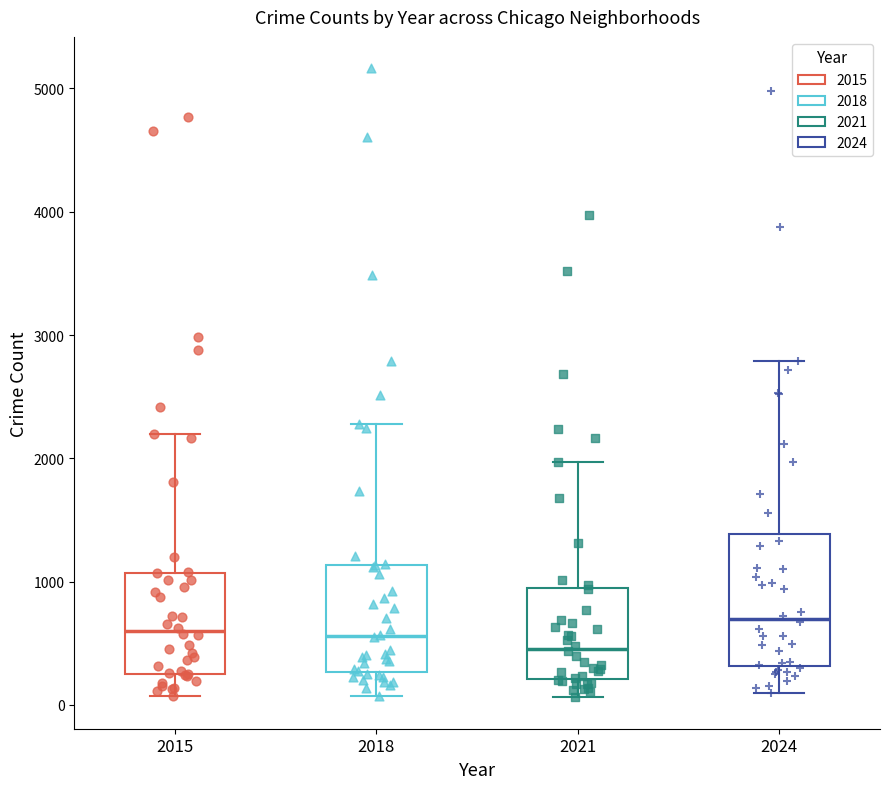

Reading left to right, read every box against the y-axis: the position of its median line, the range the box covers, and the ends of its whiskers. The values are not printed on the chart, so give them approximately, as read against the axis.

2015: median 600, box 300 to 1100, whiskers 100 to 2200
2018: median 600, box 300 to 1100, whiskers 100 to 2300
2021: median 500, box 200 to 900, whiskers 100 to 2000
2024: median 700, box 300 to 1400, whiskers 100 to 2800